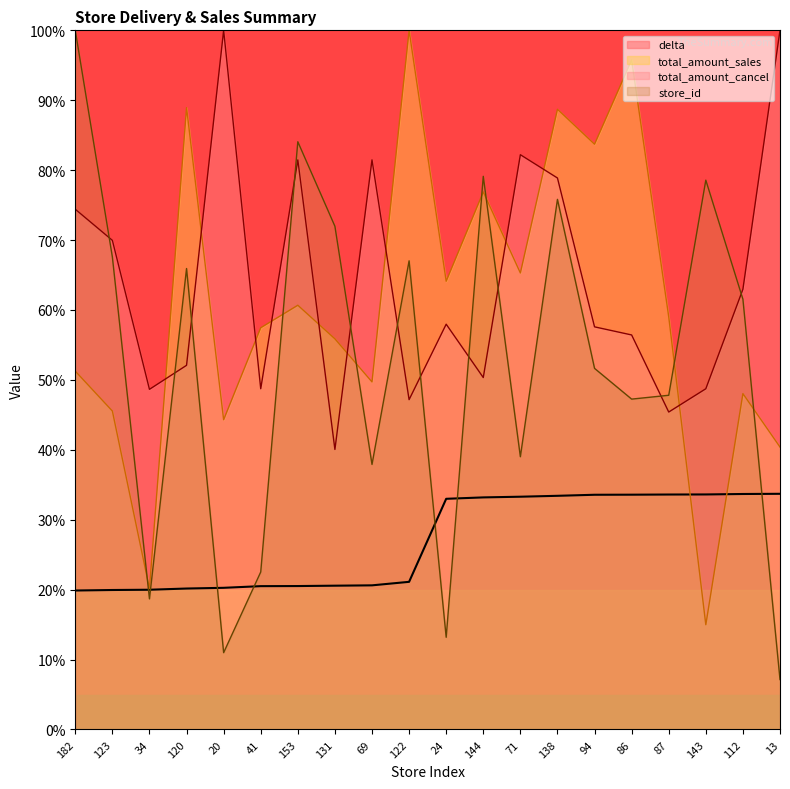

Which series has the largest total across all categories?

total_amount_cancel